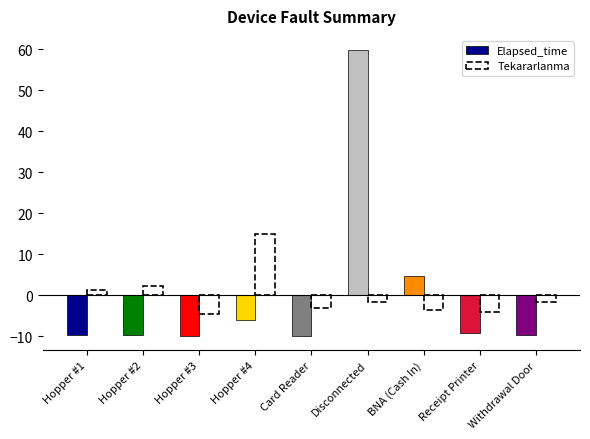

Is it true that Tekararlanma equals 1.3 at Hopper #1?

True